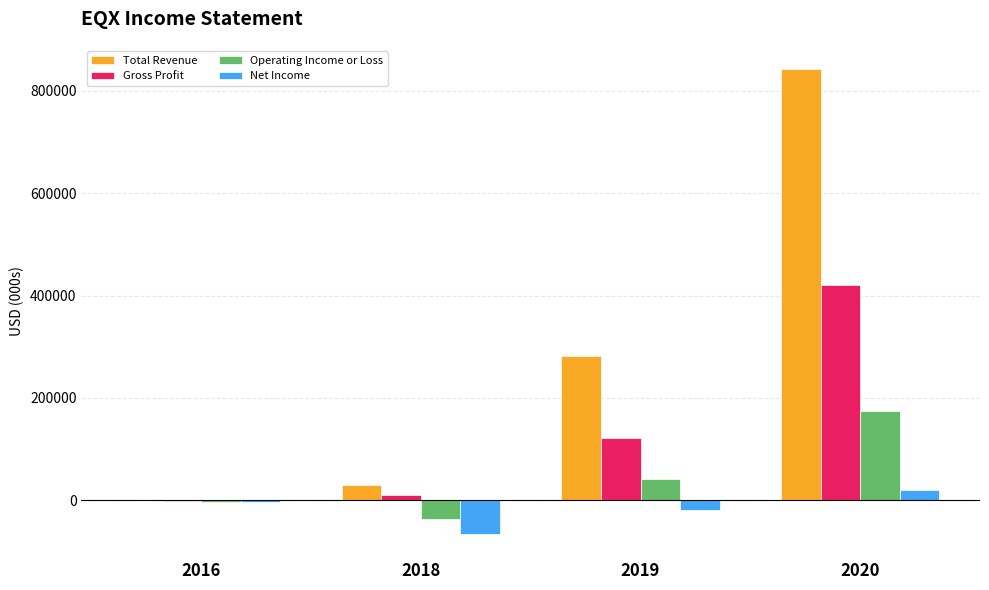

What is the sum of all Gross Profit values?

552600